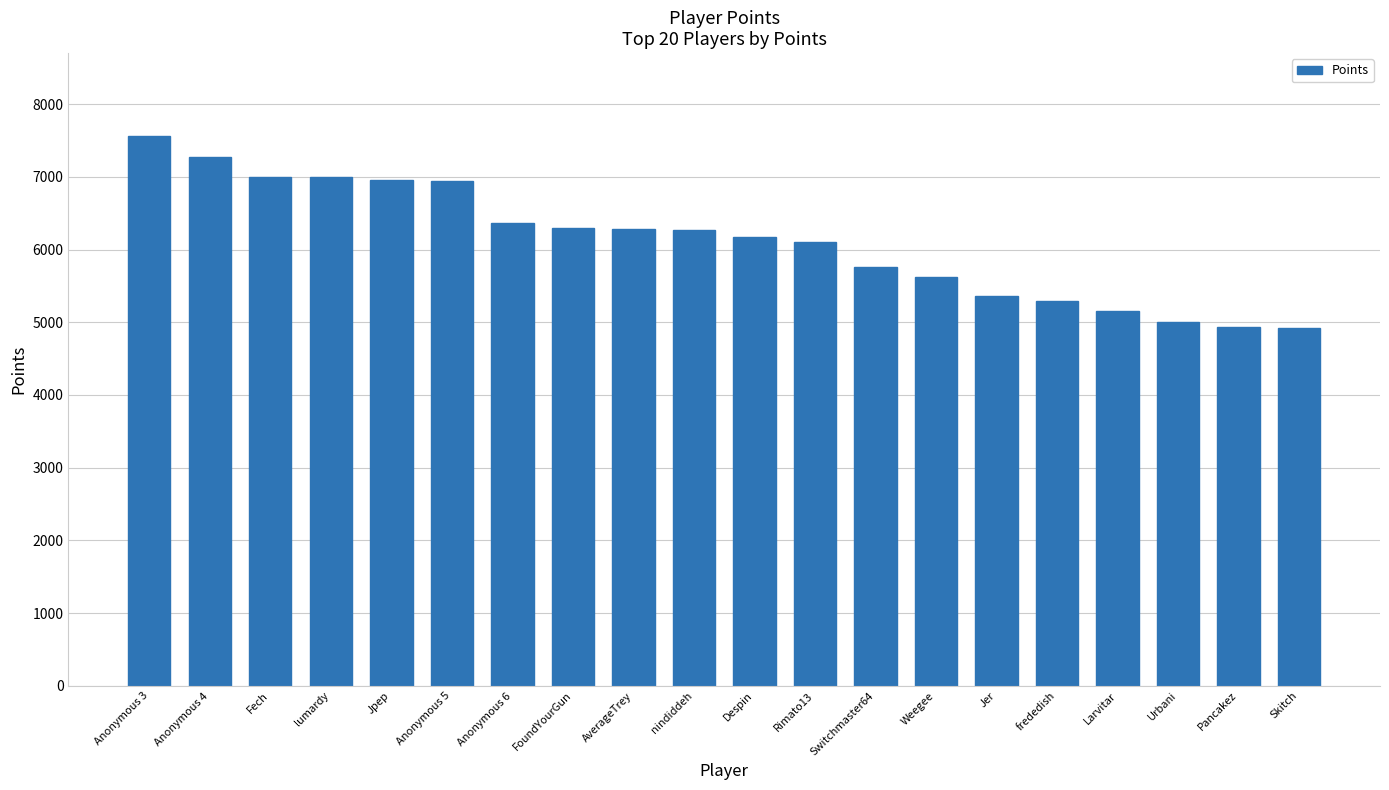

What is the minimum value shown in the chart?

4917